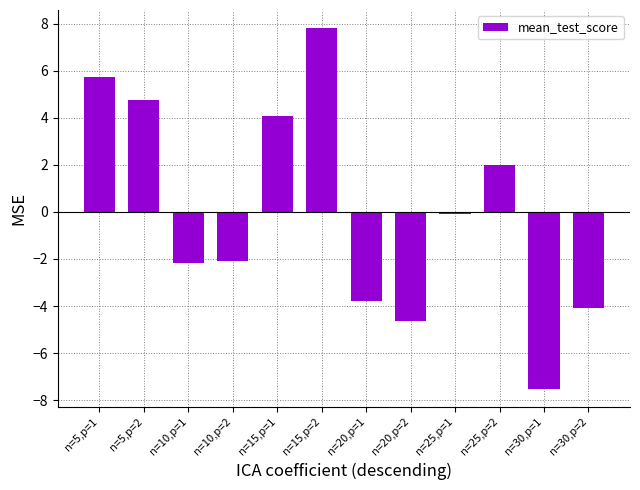

What is the greatest value displayed?

7.8